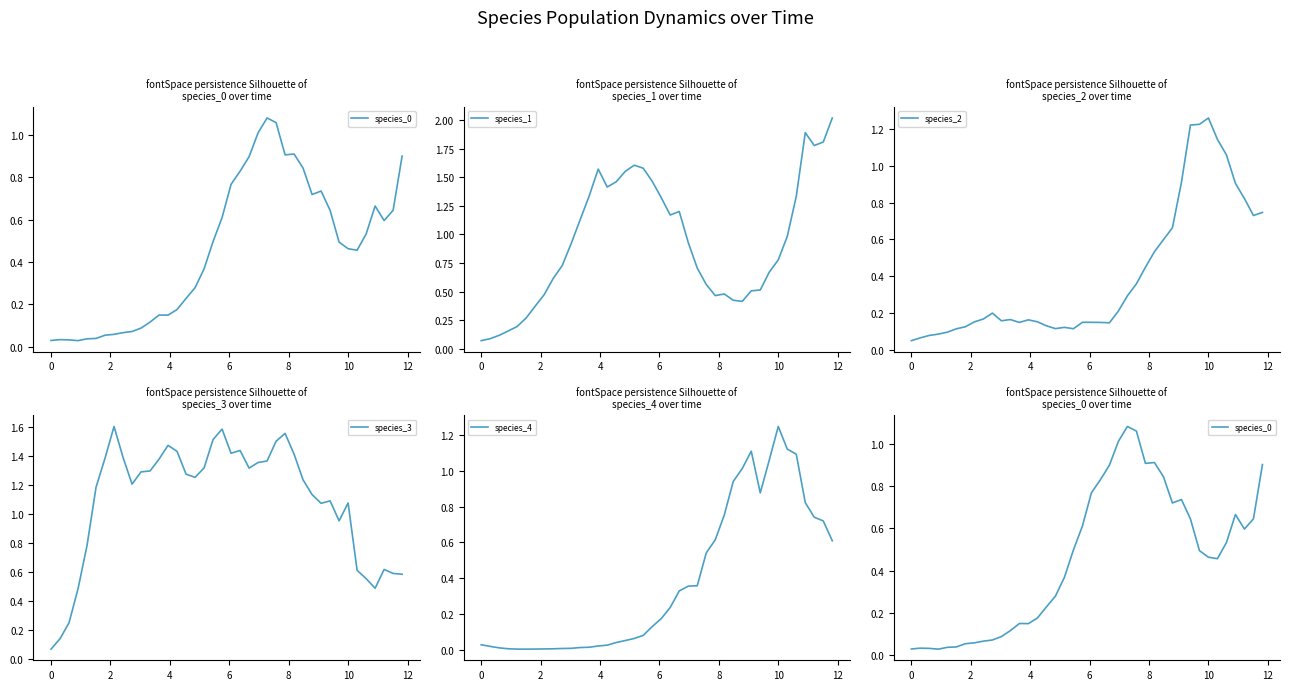

The species_4 series shows 2.1 at 10. True or false?

False